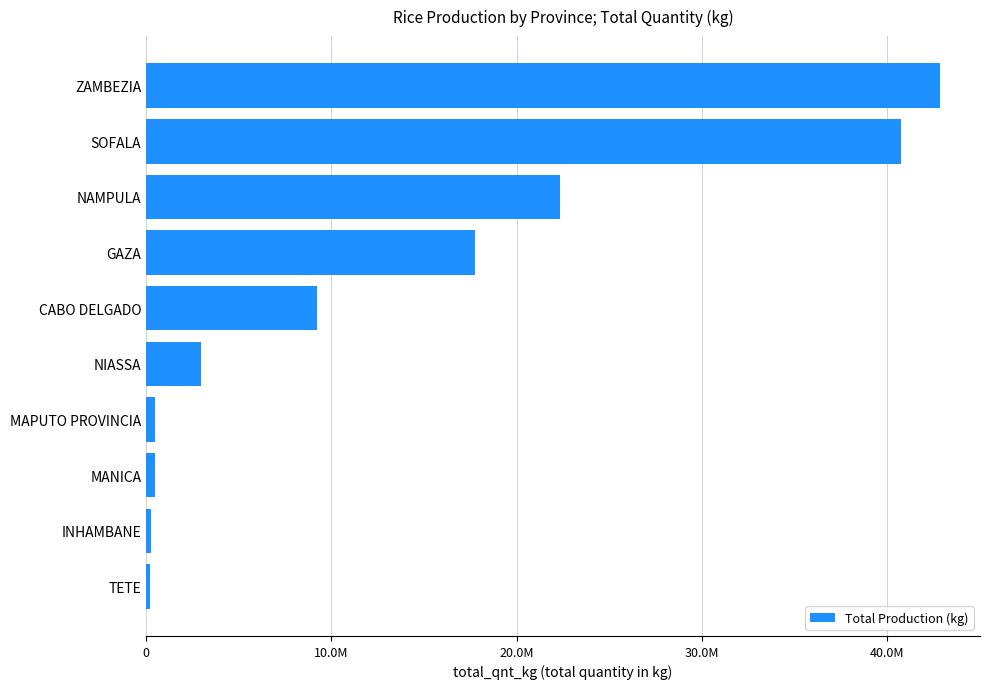

What is the minimum value shown in the chart?

183032.9